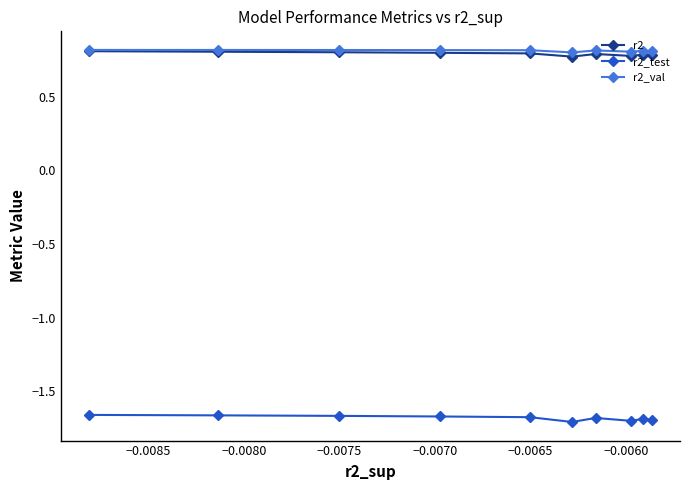

True or false: r2_test and r2_val intersect in this chart.

False